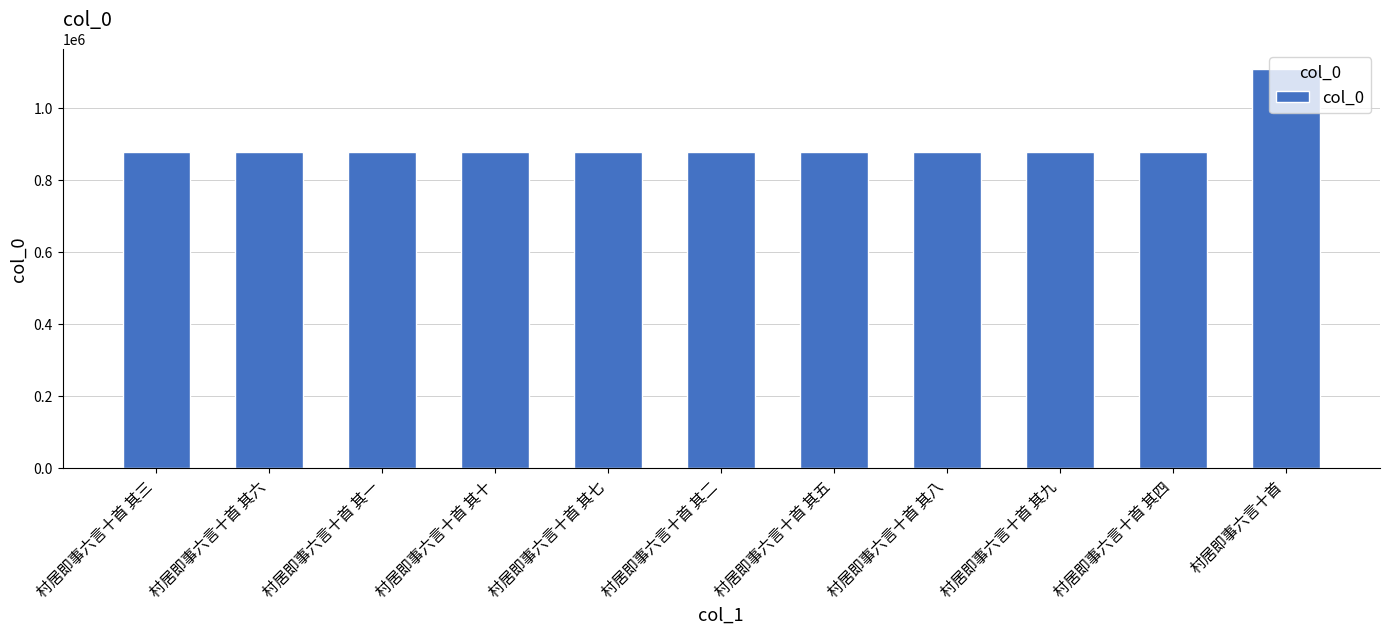

What is the average value?

899741